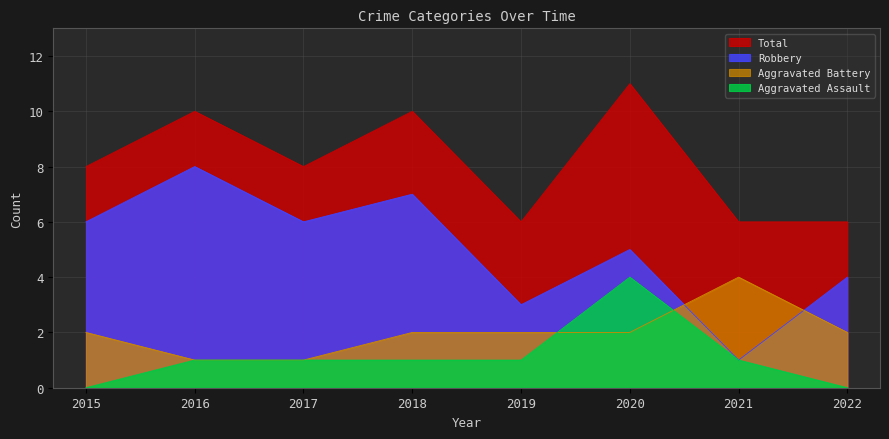

Which series has the largest total across all categories?

Total